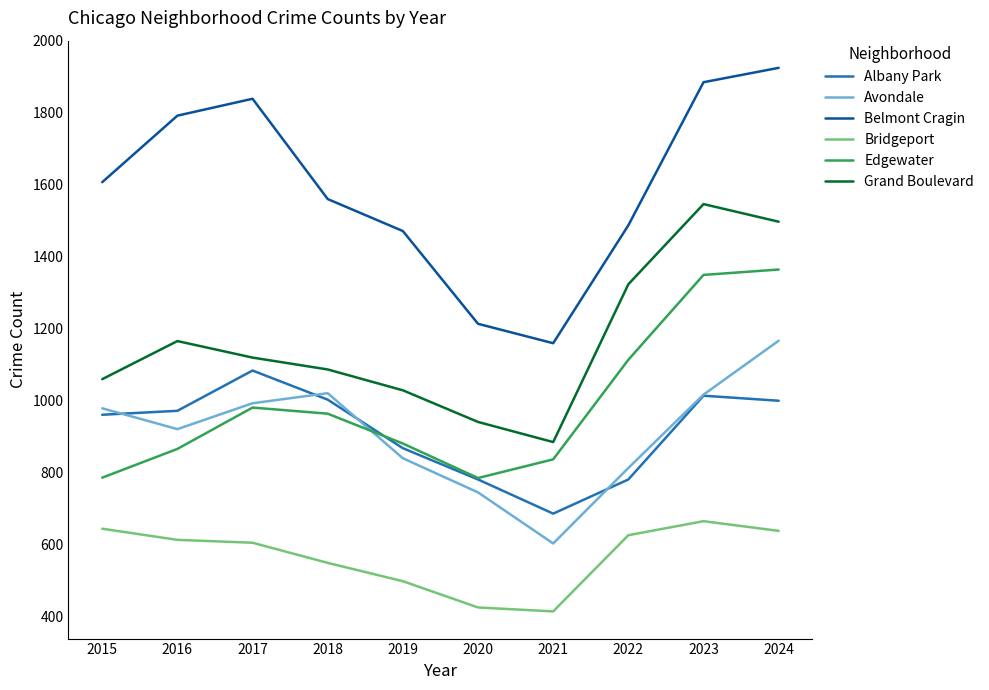

The Avondale series shows 602 at 2021. True or false?

True